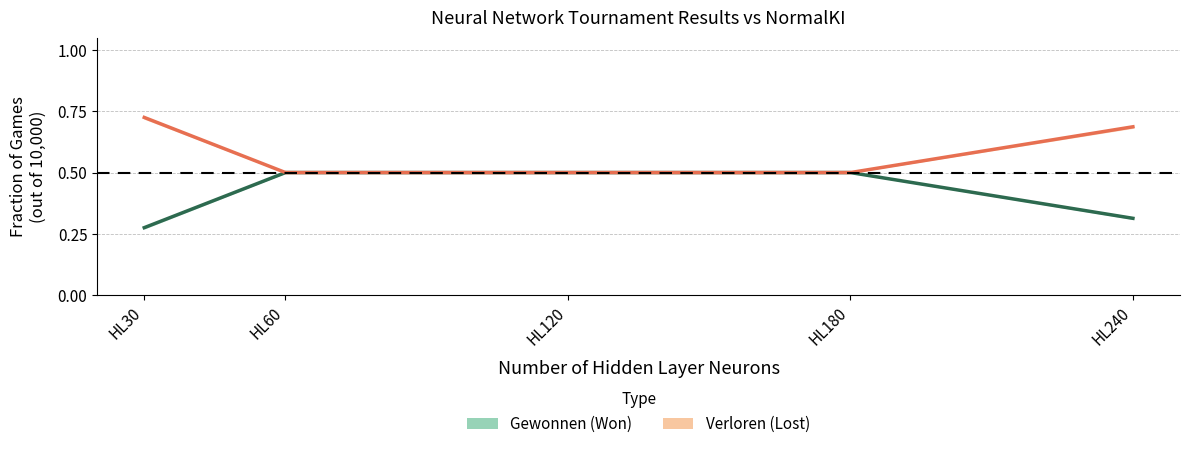

Reading left to right, extract all data points from this chart.

Gewonnen (Won): 0.3	0.5	0.5	0.5	0.3
Verloren (Lost): 0.7	0.5	0.5	0.5	0.7